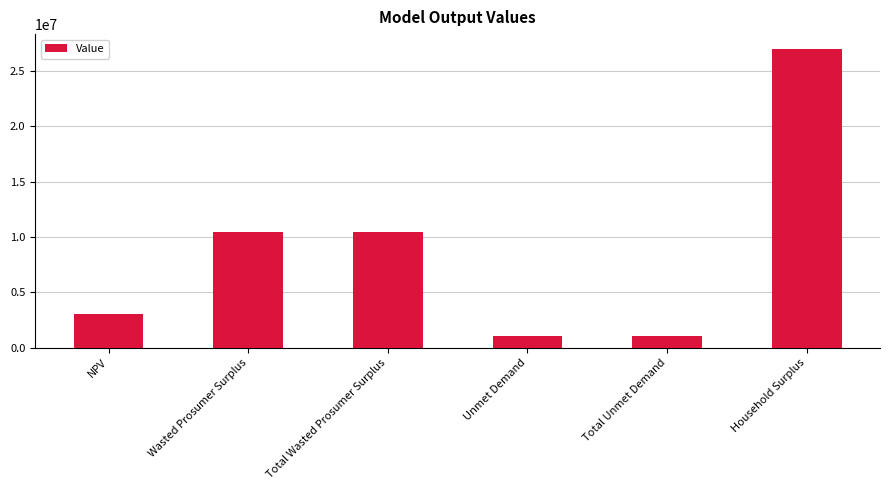

Reading left to right, list all the values displayed in this chart.

NPV=3027586.0	Wasted Prosumer Surplus=10449098.0	Total Wasted Prosumer Surplus=10449098.0	Unmet Demand=1039716.2	Total Unmet Demand=1039716.2	Household Surplus=26967178.8